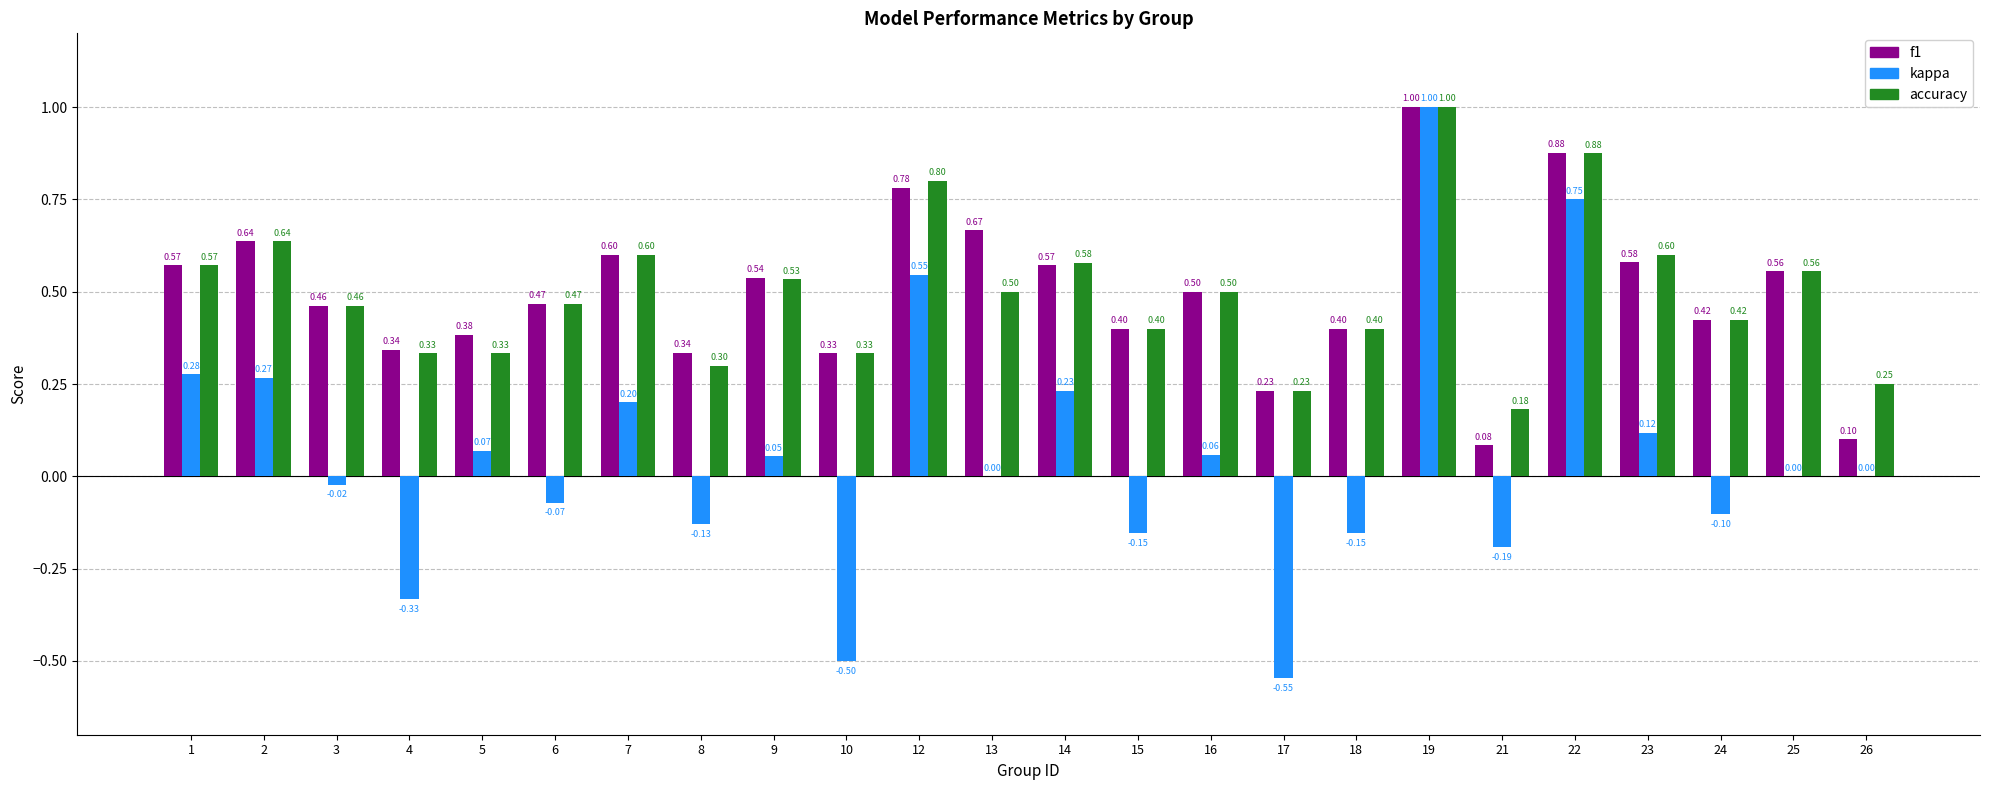

Which series changed the most between 5 and 14?

accuracy